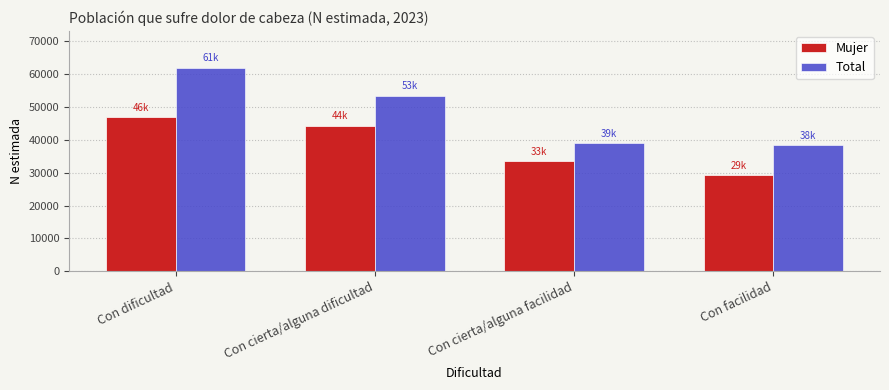

What is the average value of the Mujer series?

38506